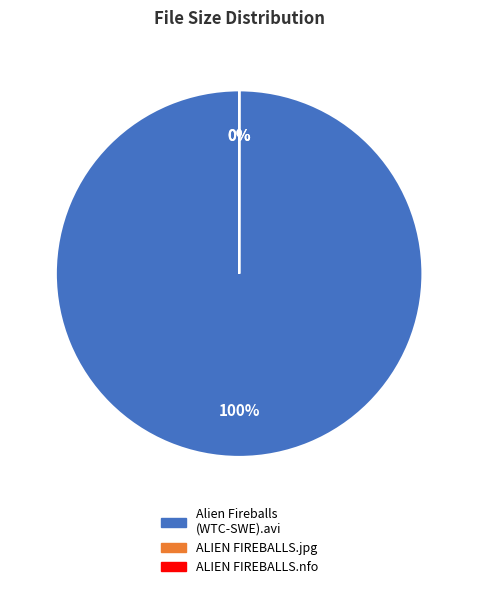

Is there a majority slice in this chart?

Yes